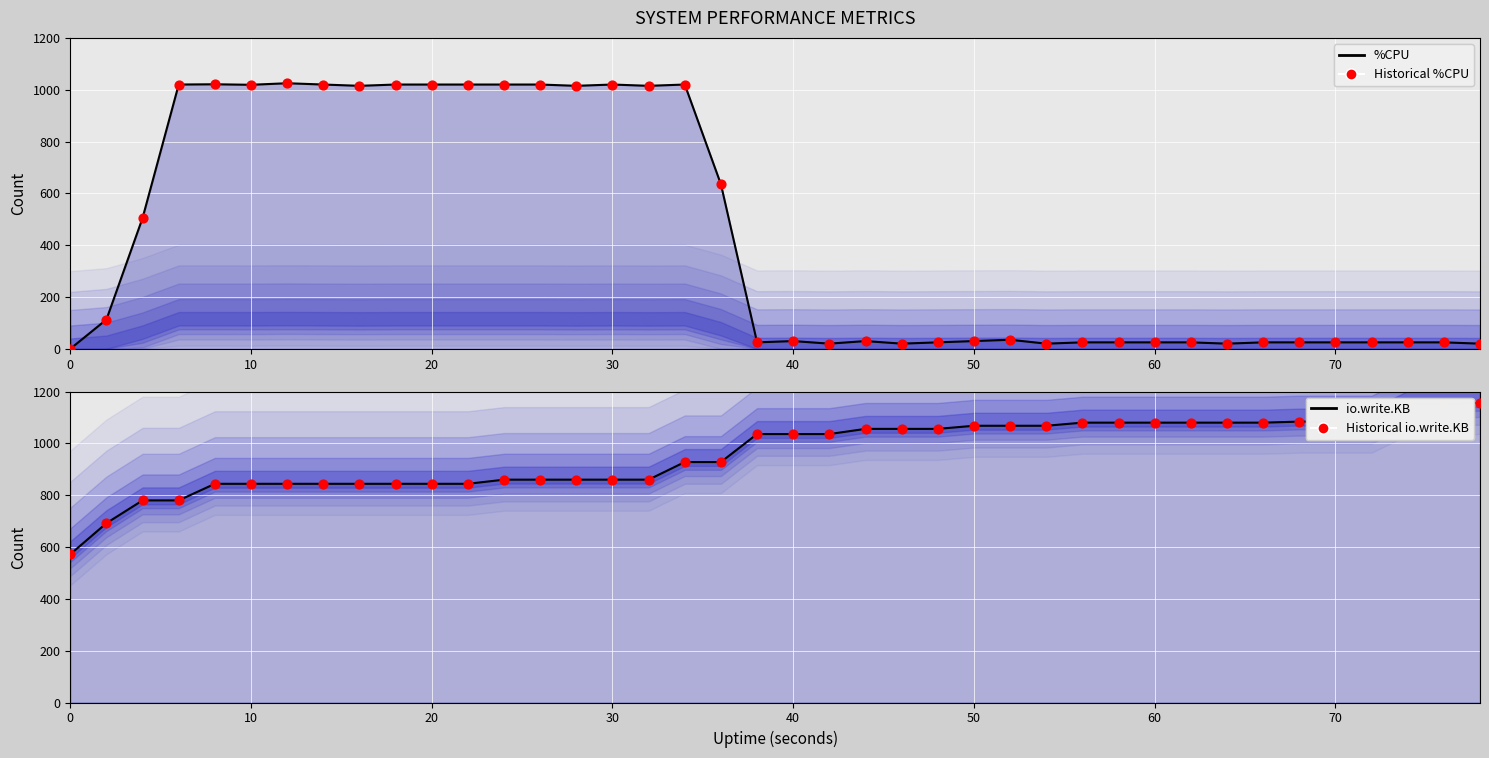

Is the value of %CPU line at 30 greater than the value of Historical %CPU at 14?

Yes